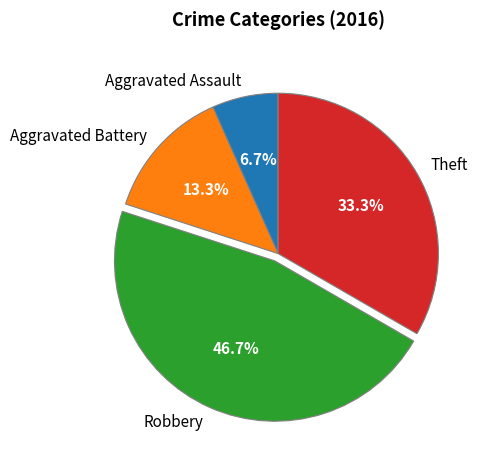

Which slice is the smallest?

Aggravated Assault